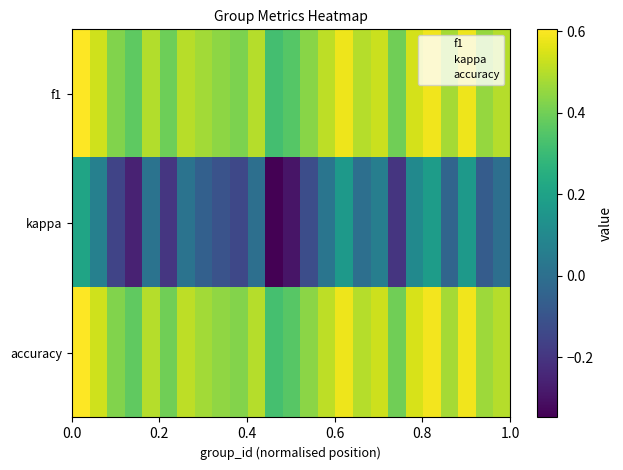

Which series has the widest spread of values?

kappa